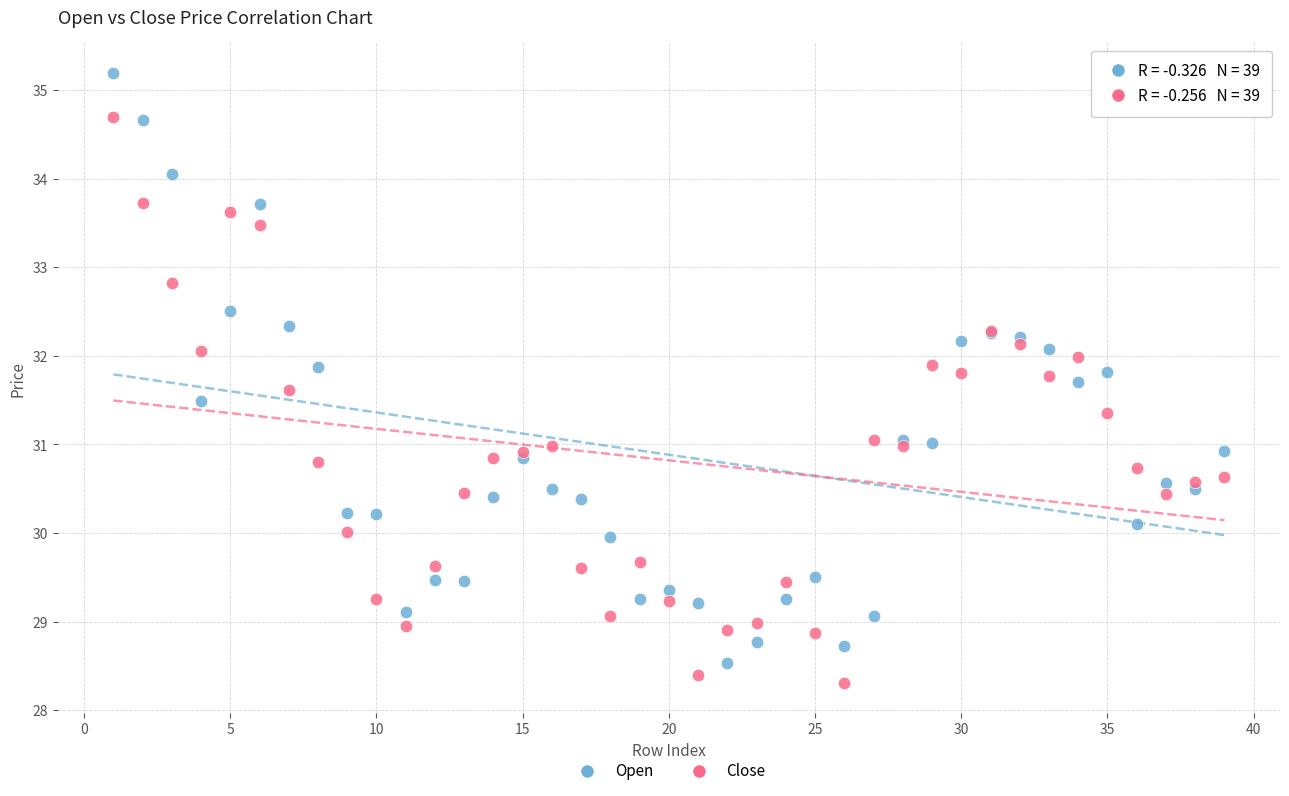

Which series has the largest Y range (max minus min)?

Open